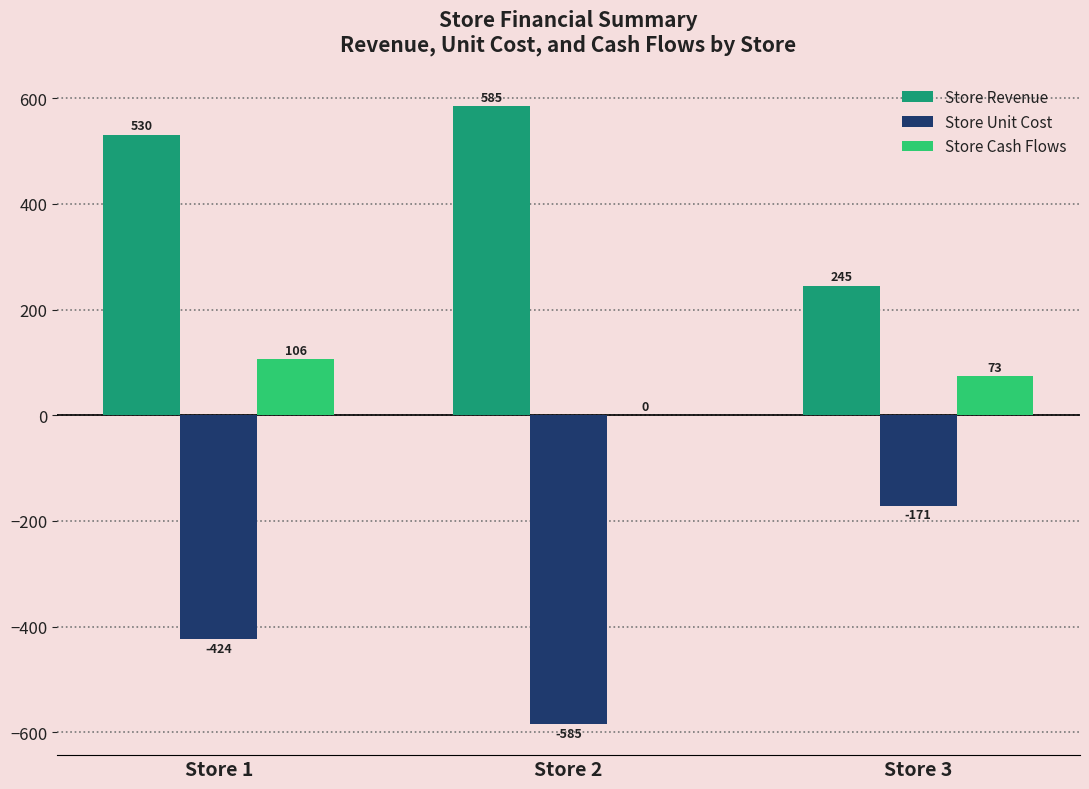

Is the value of Store Cash Flows at Store 2 greater than the value of Store Revenue at Store 2?

No